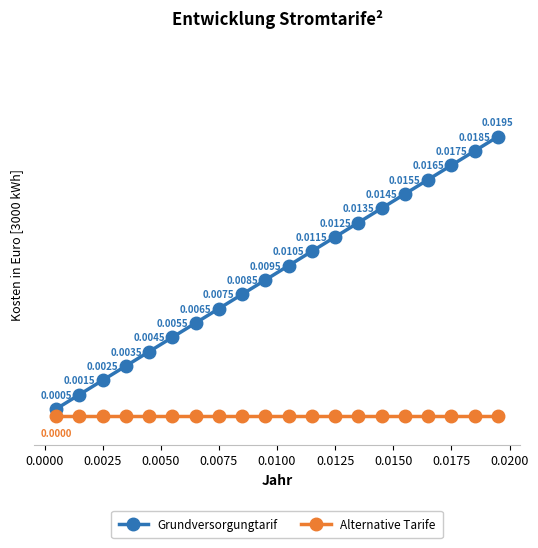

Which series has the largest range (max minus min)?

Grundversorgungtarif